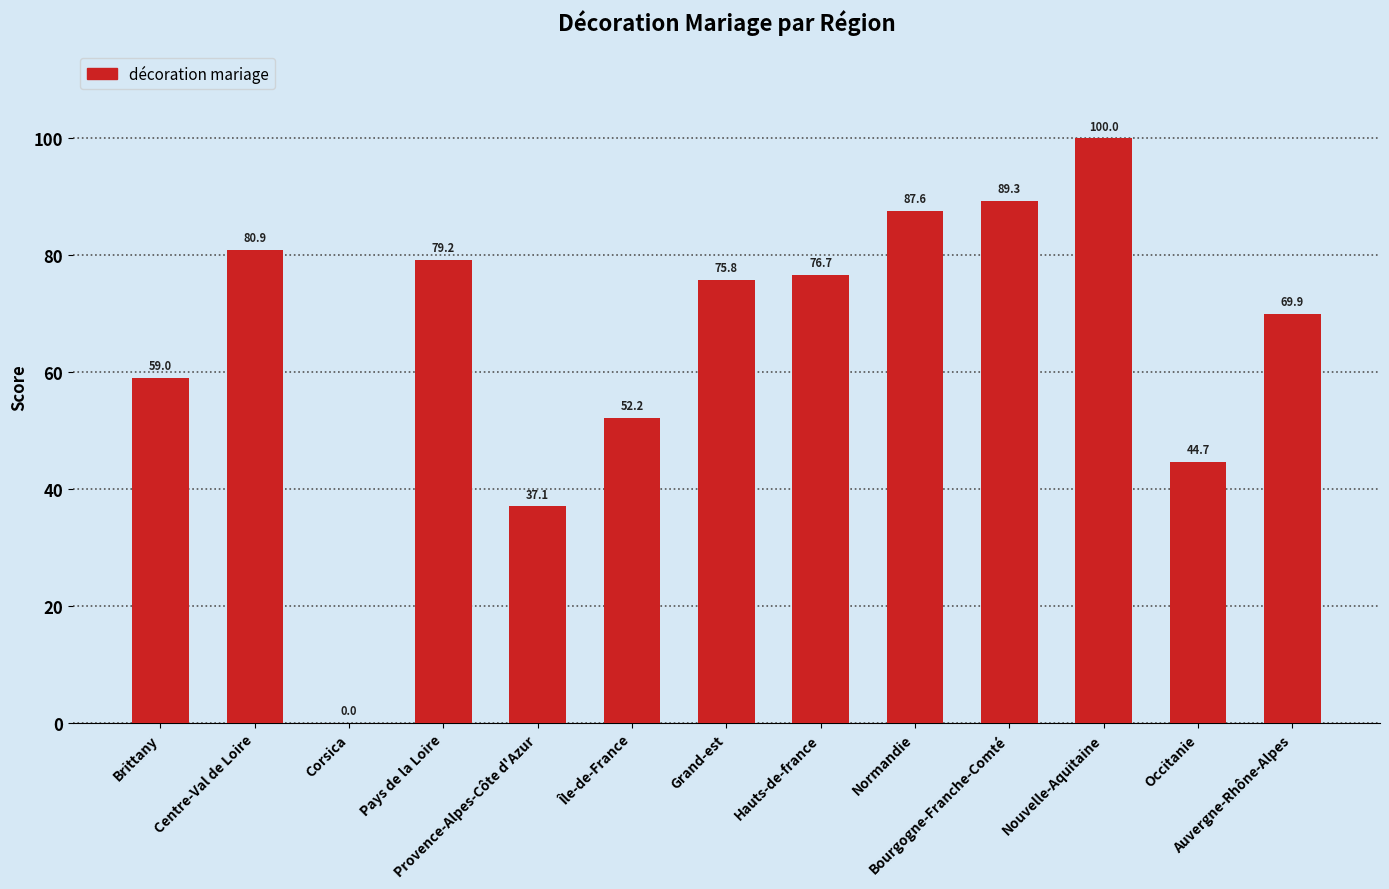

What is the sum of all values?

852.5